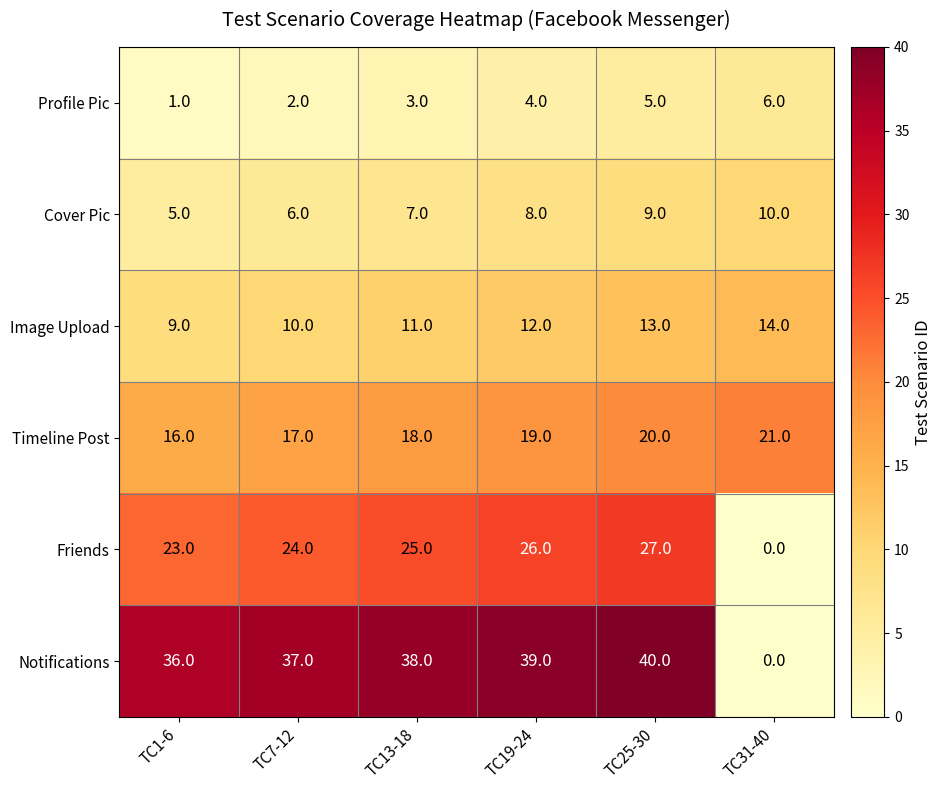

Read the Cover Pic value at TC13-18.

7